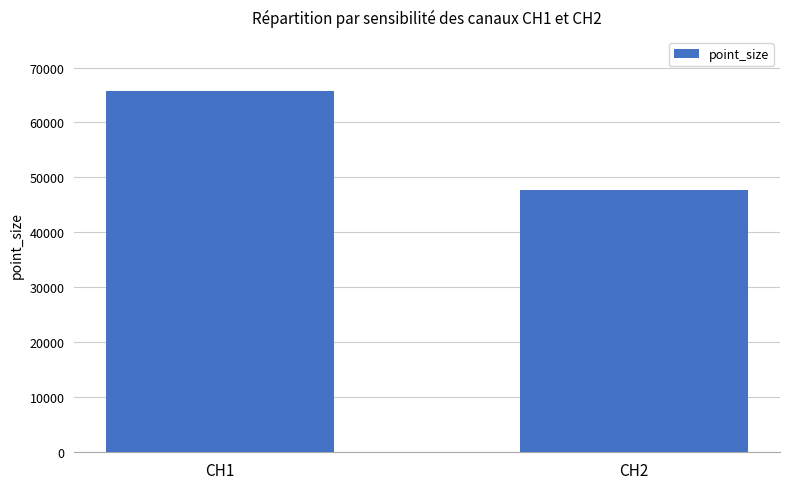

What is the smallest value displayed?

47689